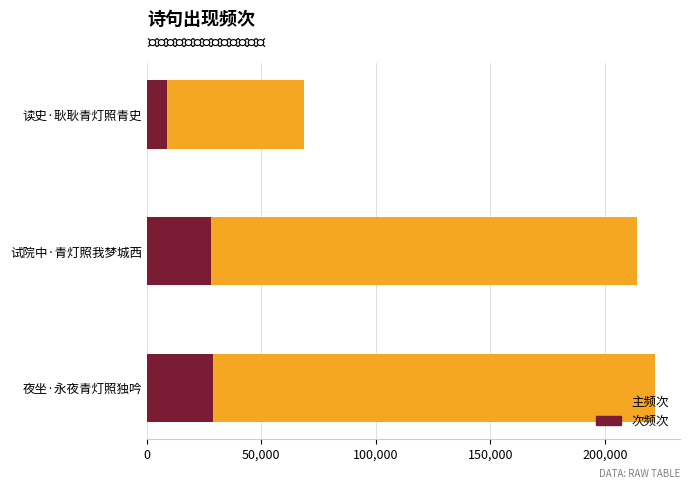

What is the minimum value for accent?

8925.1